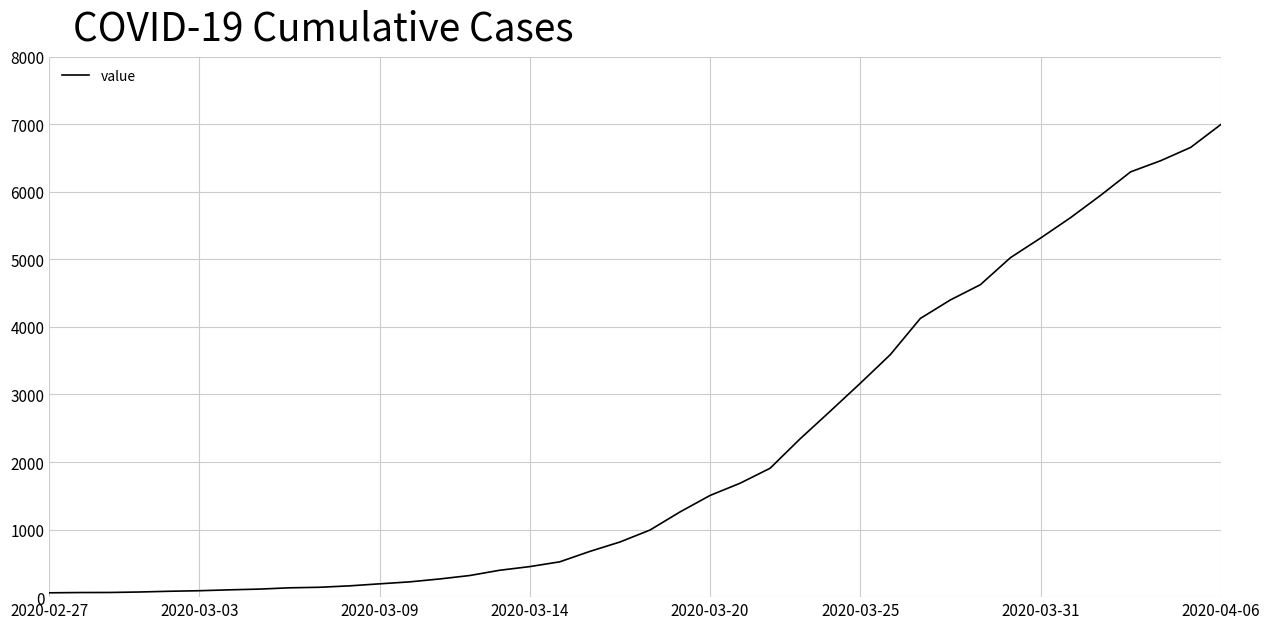

What is the maximum value shown in the chart?

6995